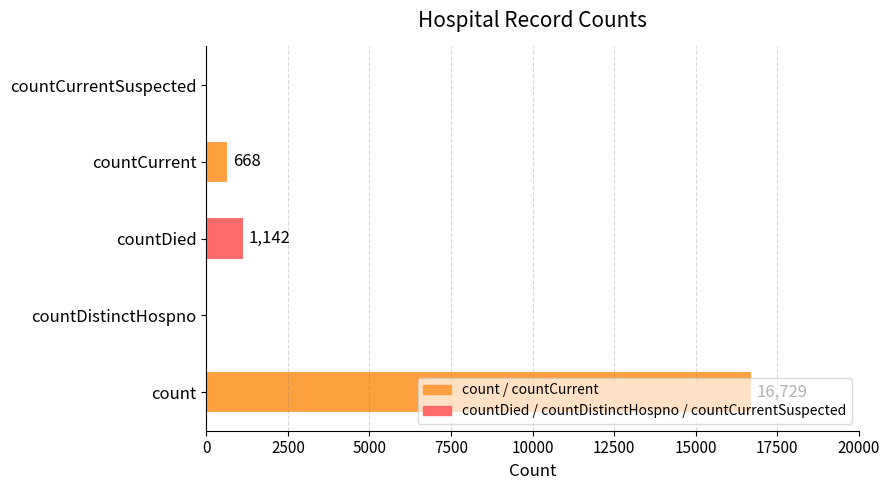

What is the sum of all values?

18539